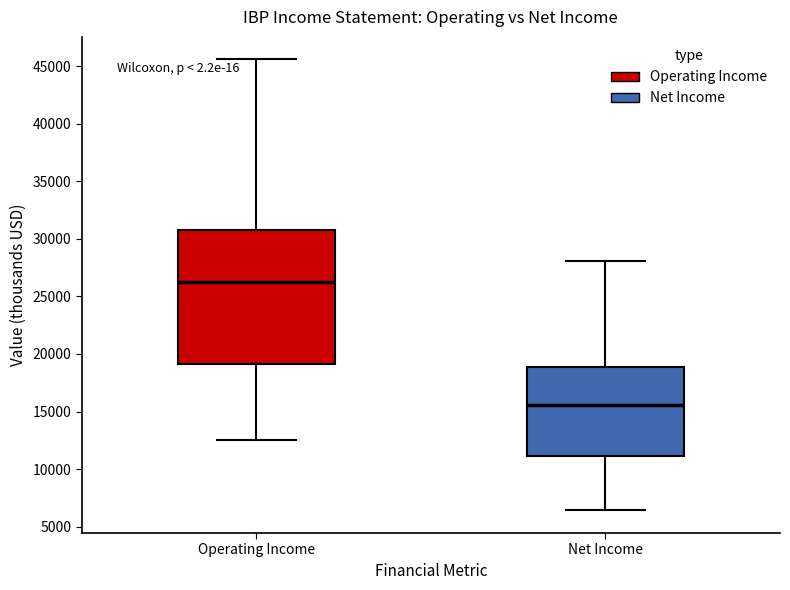

Which box has the highest median line?

Operating Income